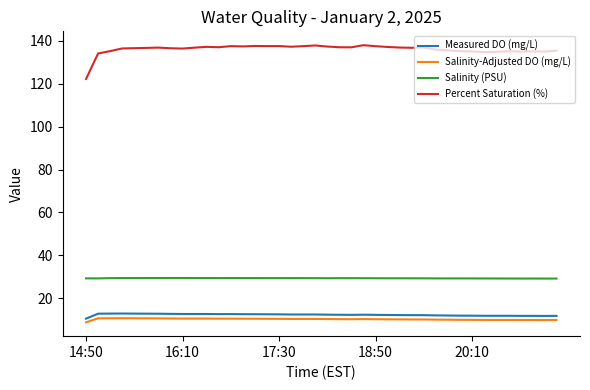

Which series has the largest total across all categories?

Percent Saturation (%)